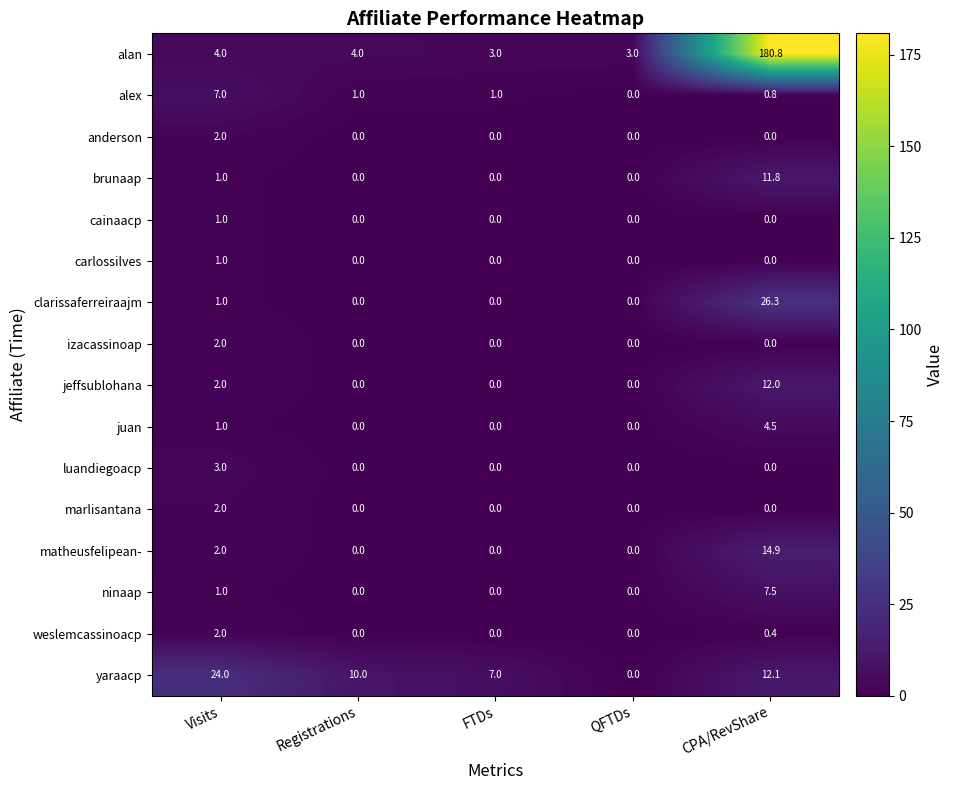

How many distinct data groups are displayed?

16